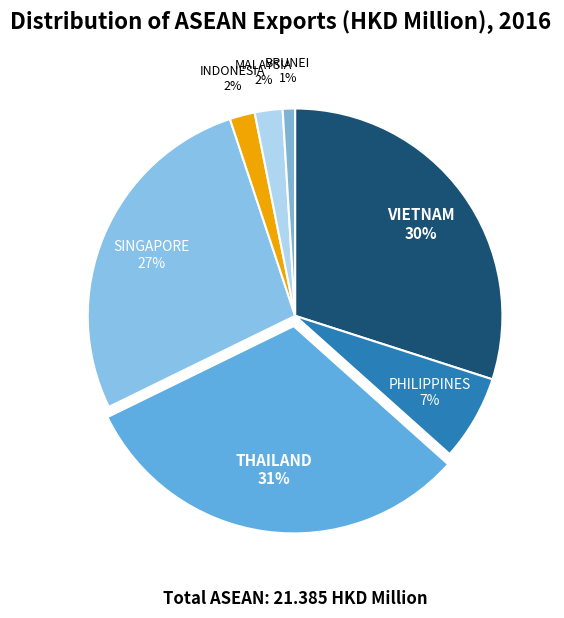

Count the number of slices in the pie.

7